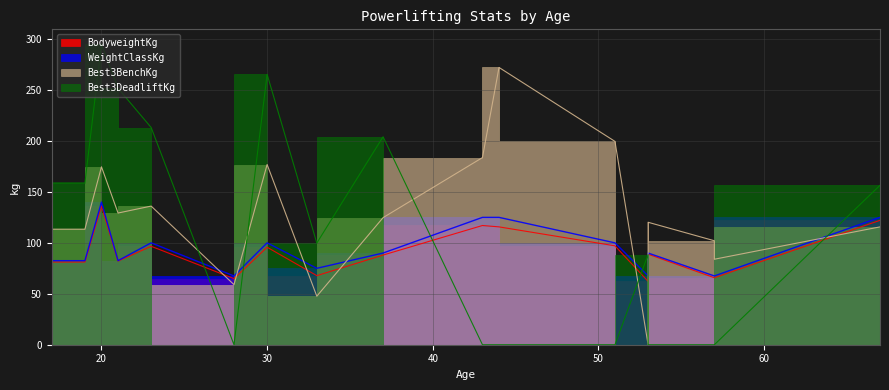

Which series changed the most between 30 and 53?

Best3DeadliftKg